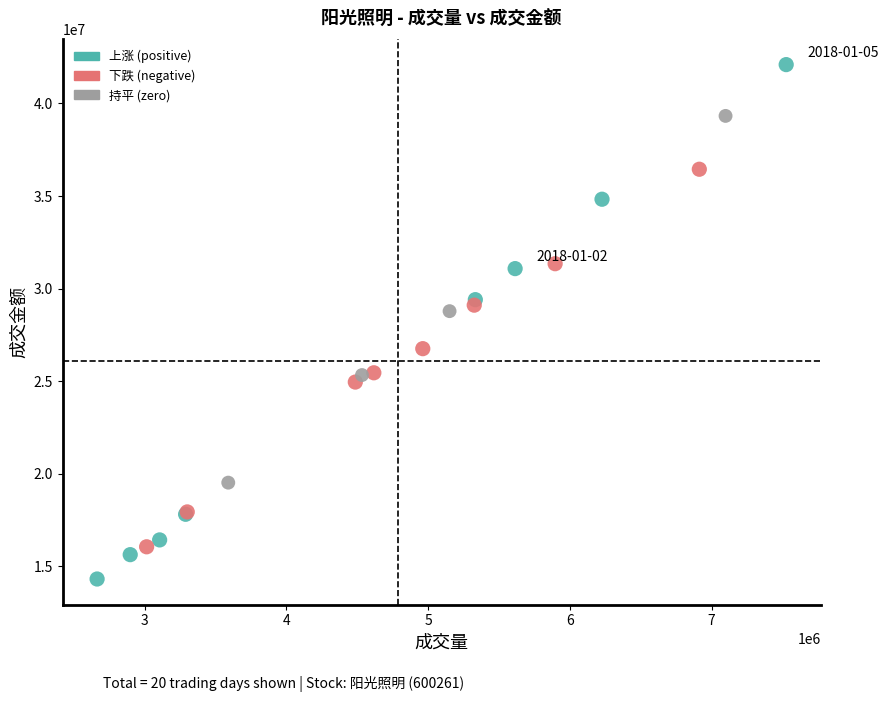

Which series reaches the minimum Y coordinate?

上涨 (positive)